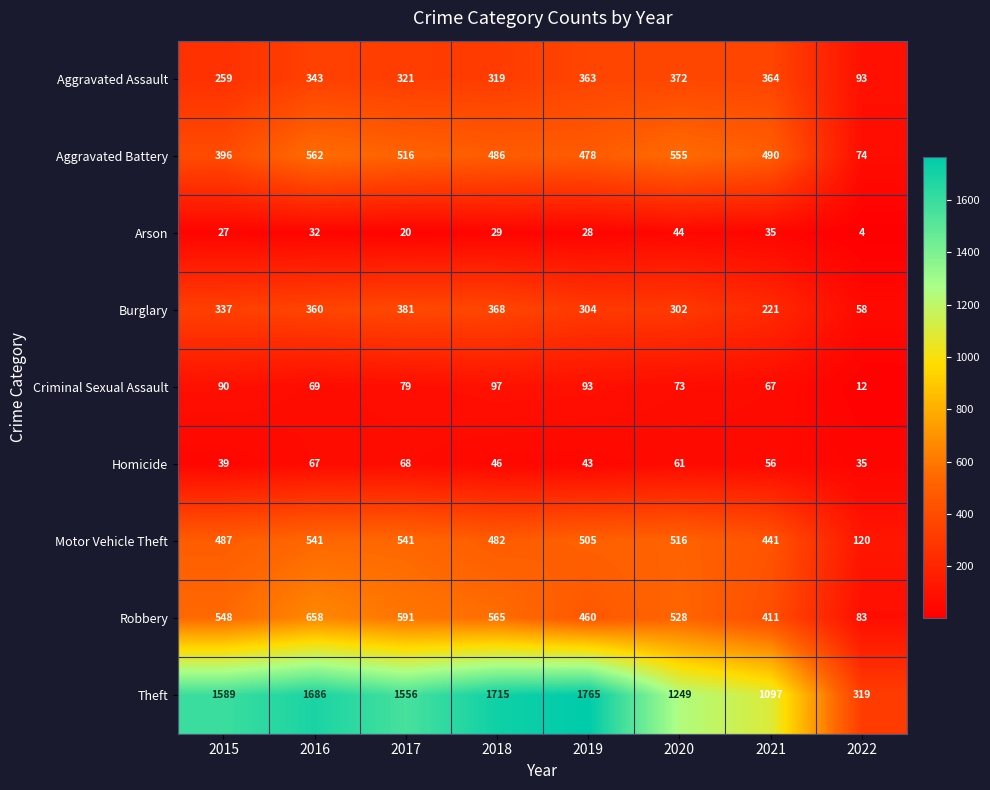

How many distinct data groups are displayed?

9